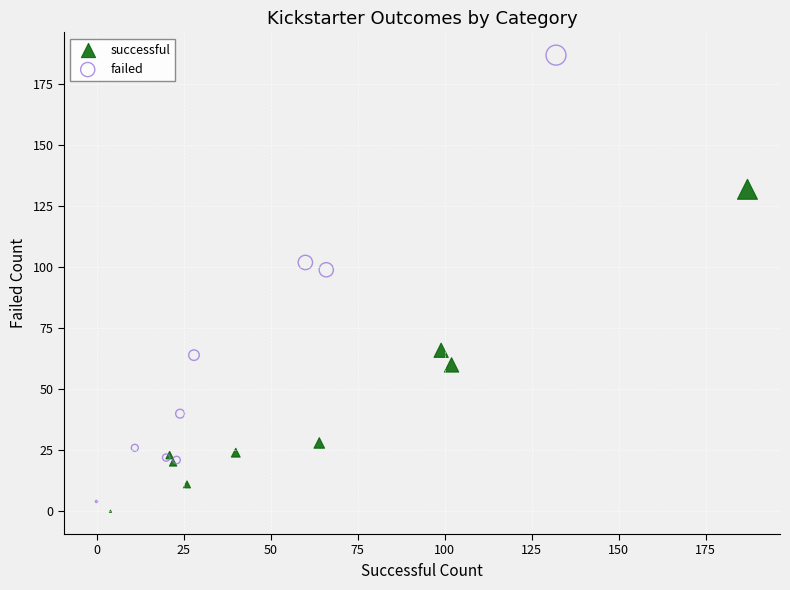

What are all the series names shown in the legend?

successful, failed